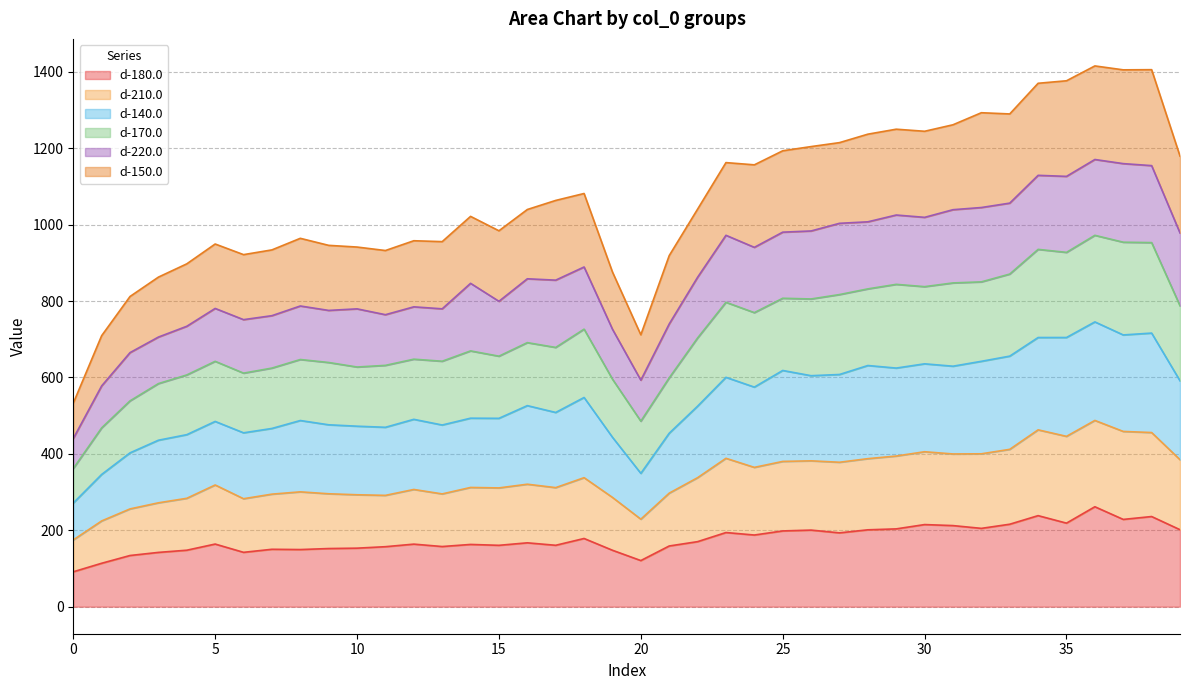

What is the highest value of the d-180.0 series?

261.6